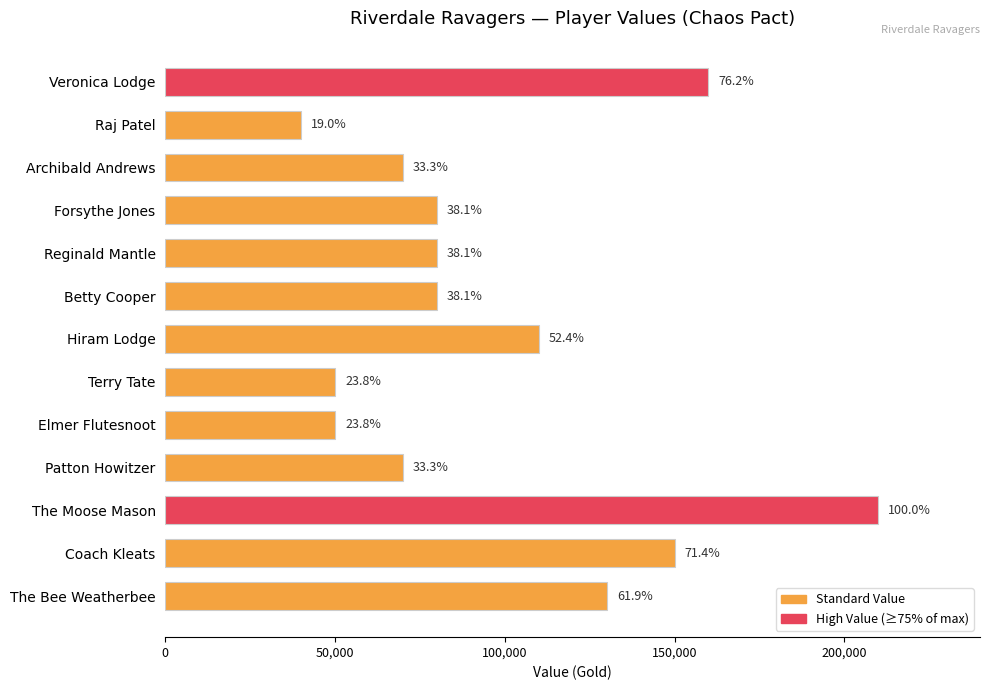

How many bars are there in total?

13